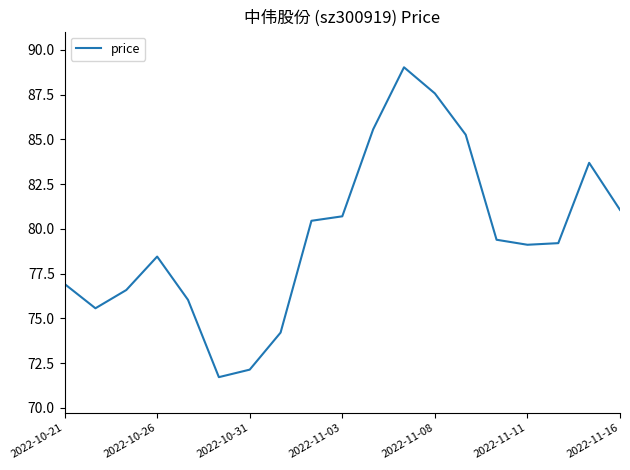

What is the maximum value shown in the chart?

89.0